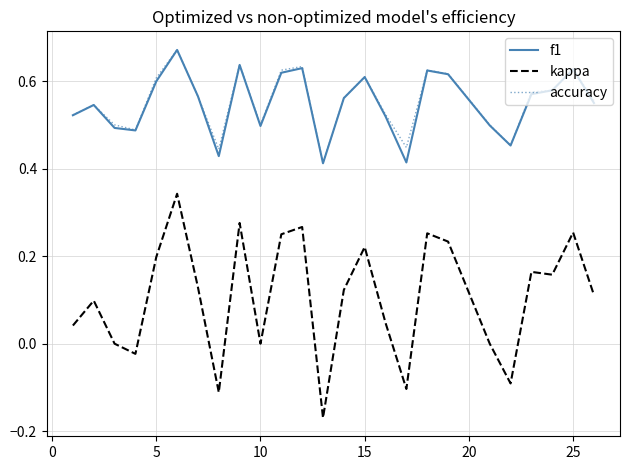

True or false: kappa and accuracy intersect in this chart.

False